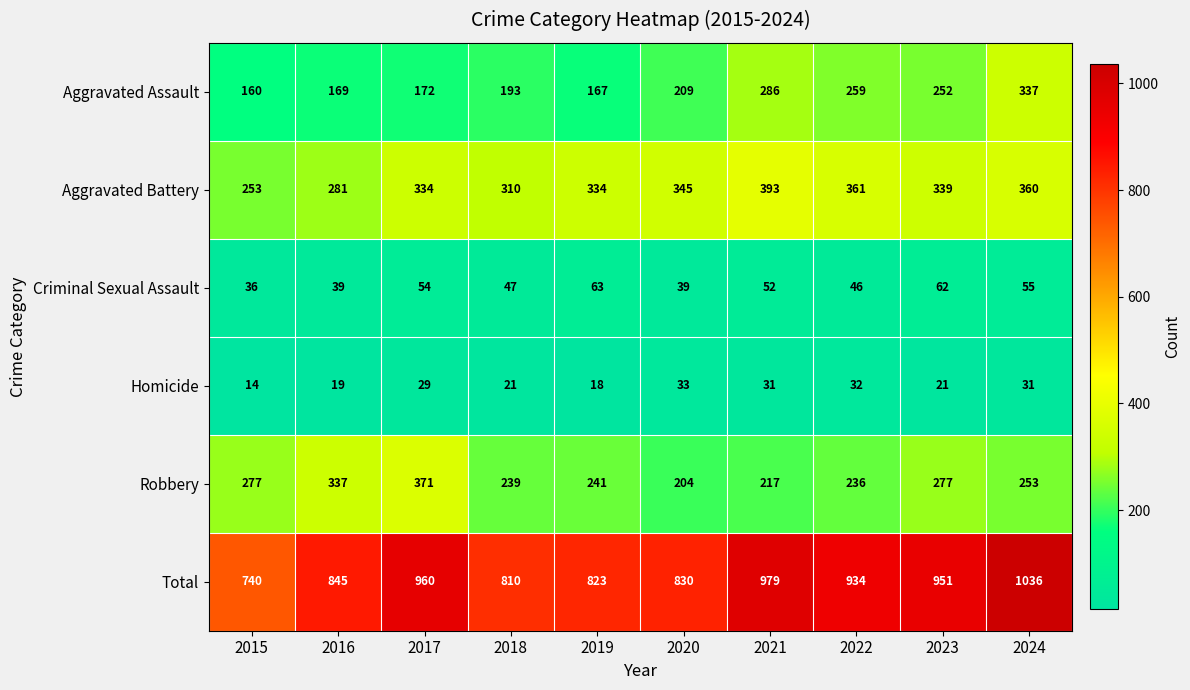

At how many categories does at least one series exceed 535?

10